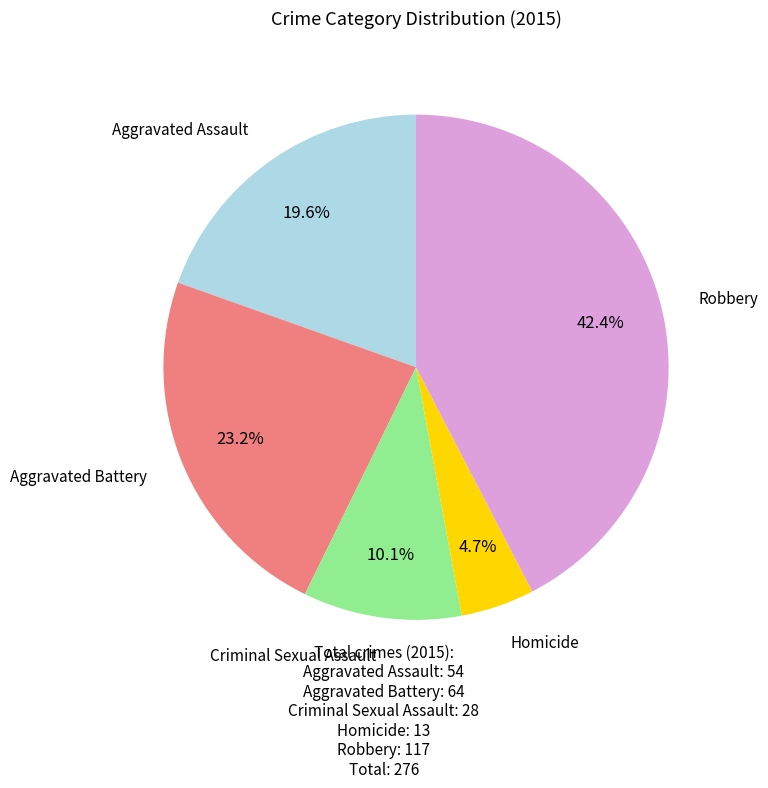

Does any single category account for the majority?

No